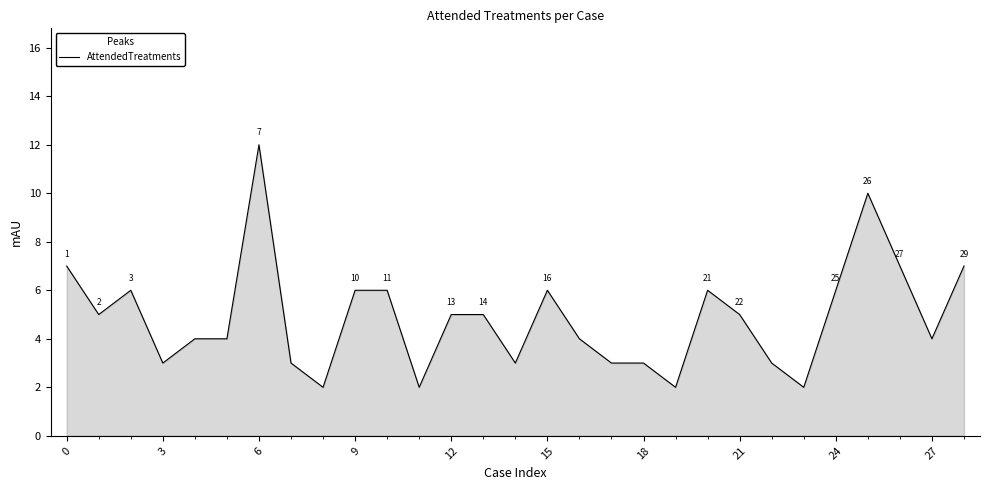

What is the difference between the maximum and minimum values?

10